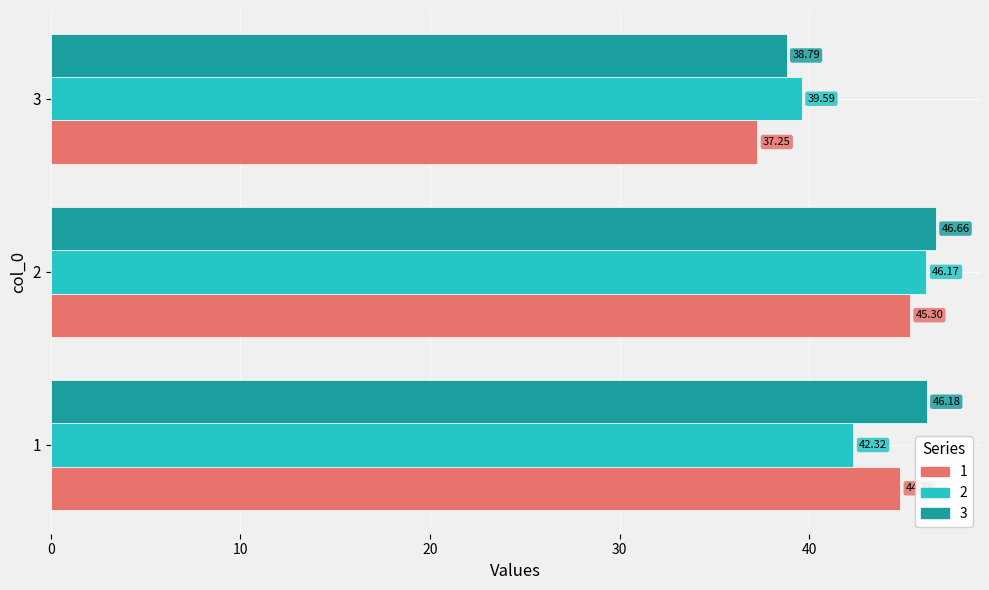

At 3, list the series in order from smallest to largest.

1, 3, 2